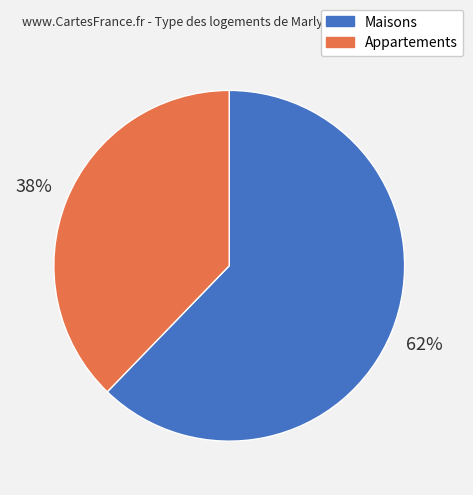

Rank the categories by value from highest to lowest.

Maisons, Appartements